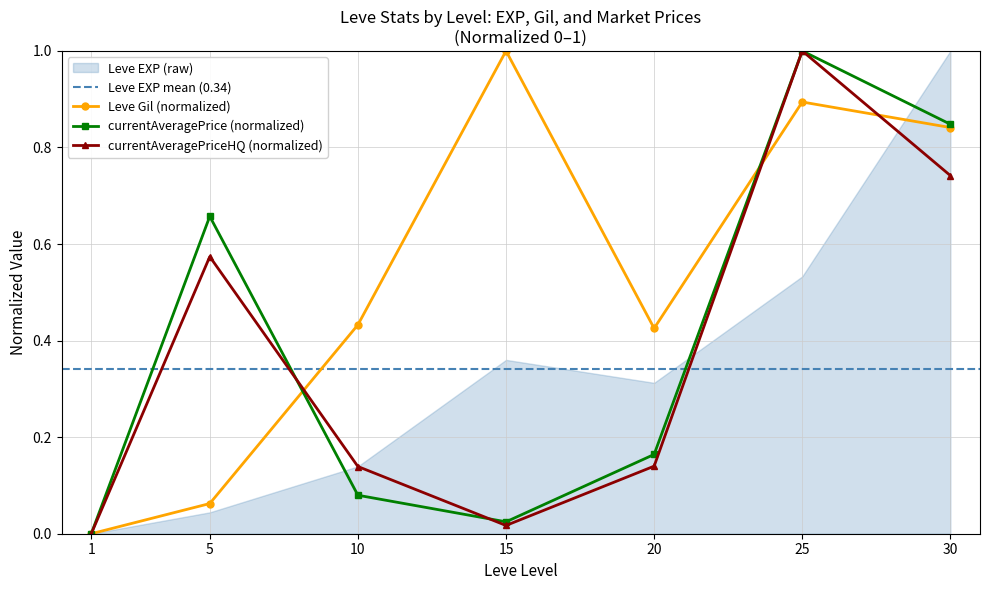

At how many categories does at least one series exceed 0?

6